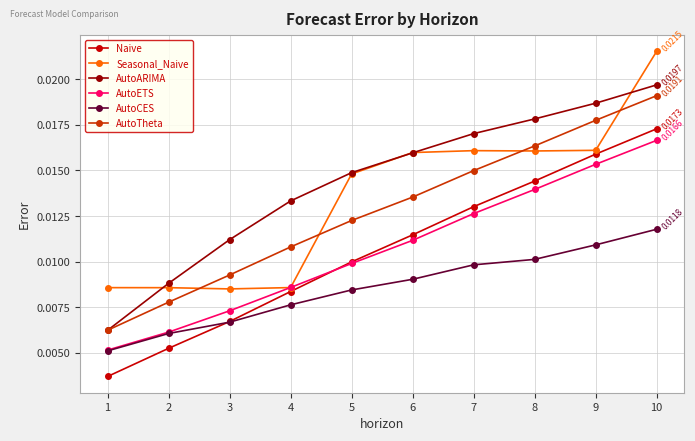

List the labels in order of AutoTheta value, smallest first.

1, 2, 3, 4, 5, 6, 7, 8, 9, 10